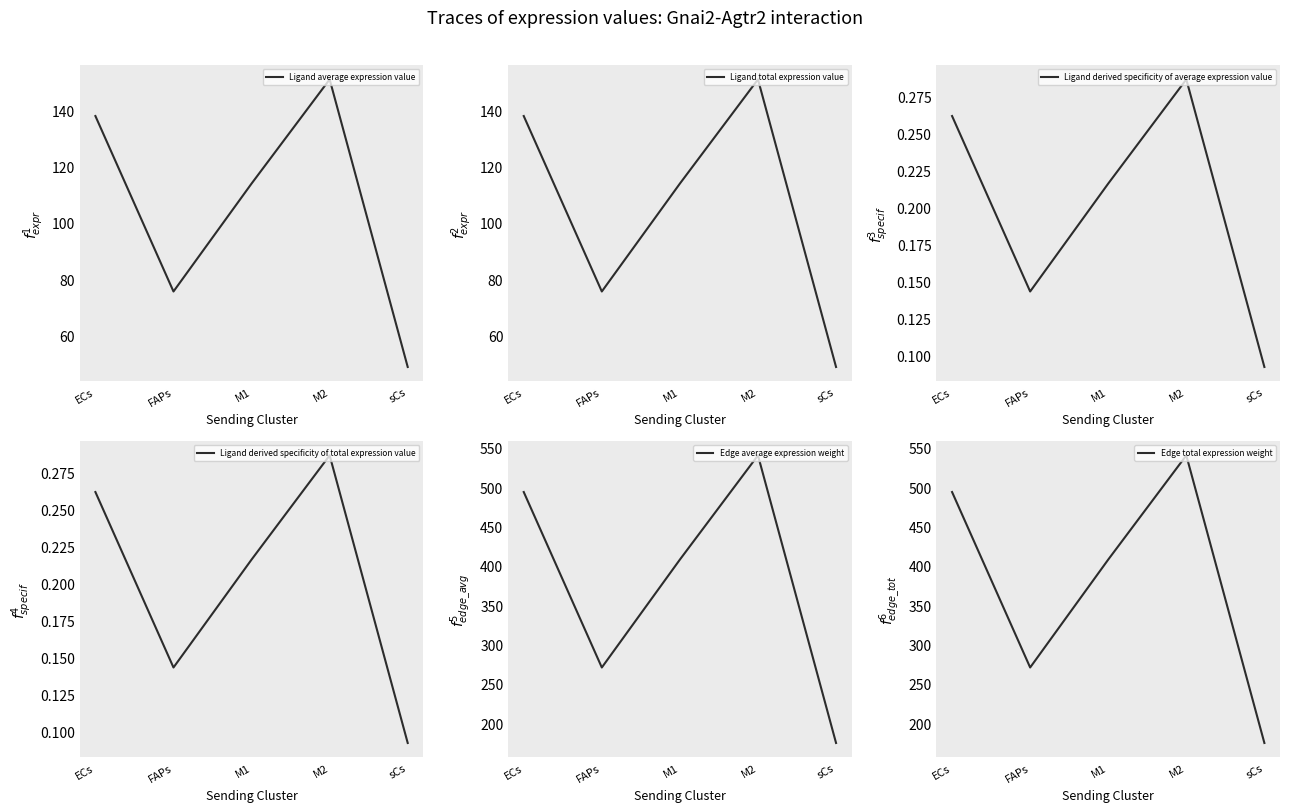

At how many categories does at least one series exceed 57?

5